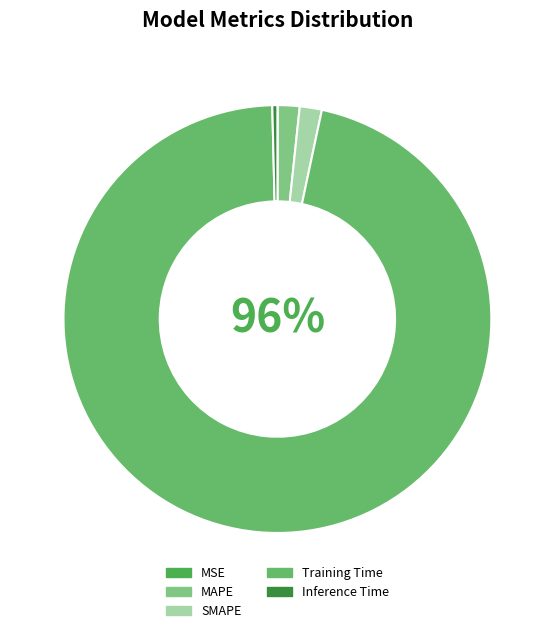

Is it true that MAPE is 12% of the pie?

False